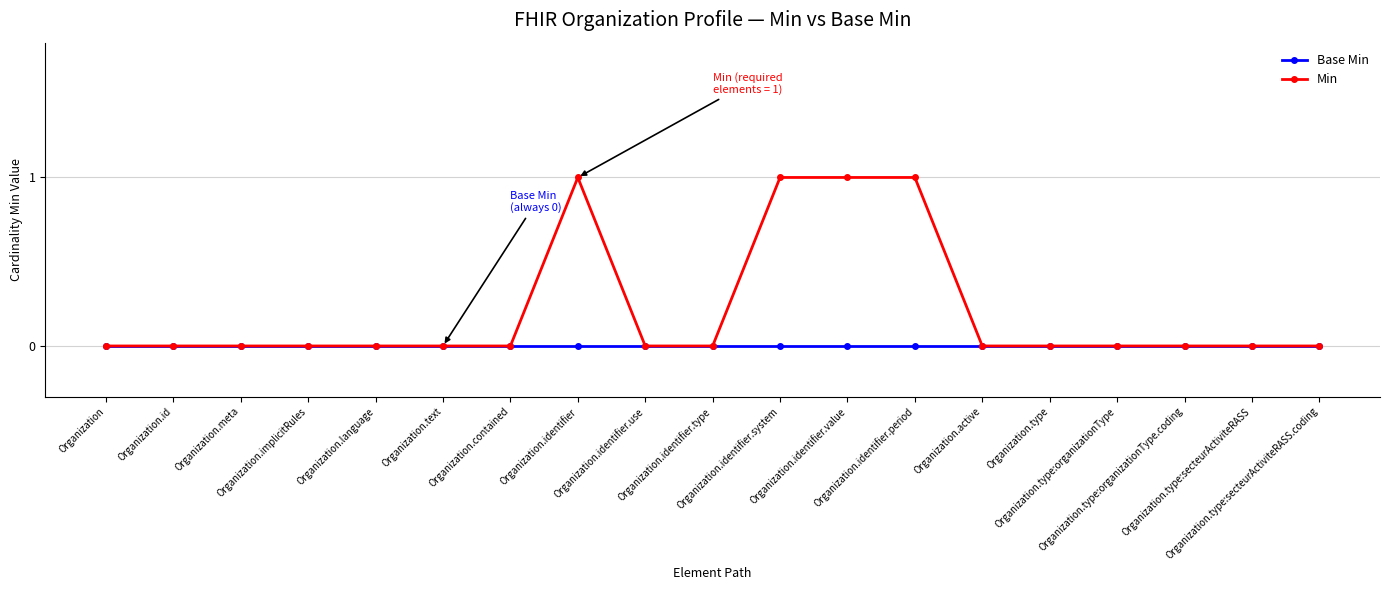

Which series has the widest spread of values?

Min